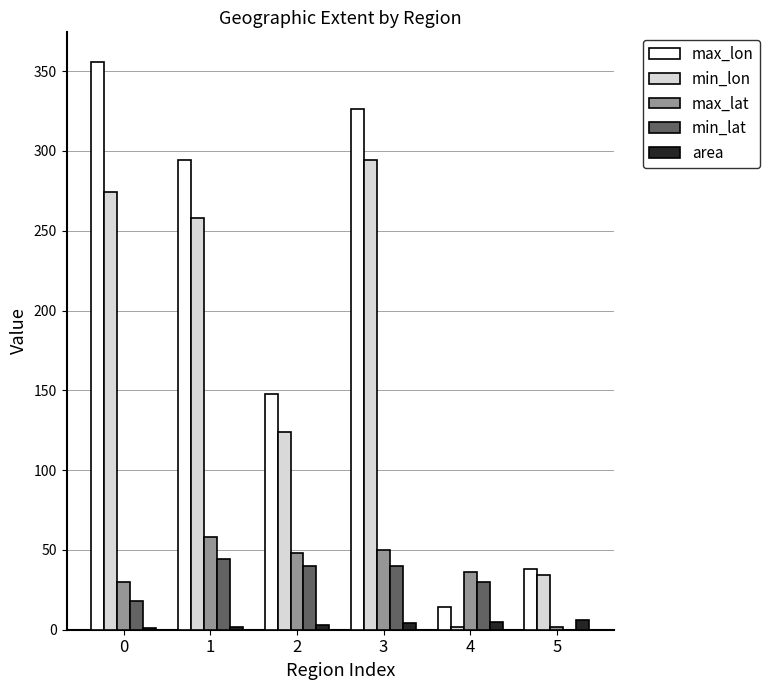

Where is min_lon nearest to the value 148?

2